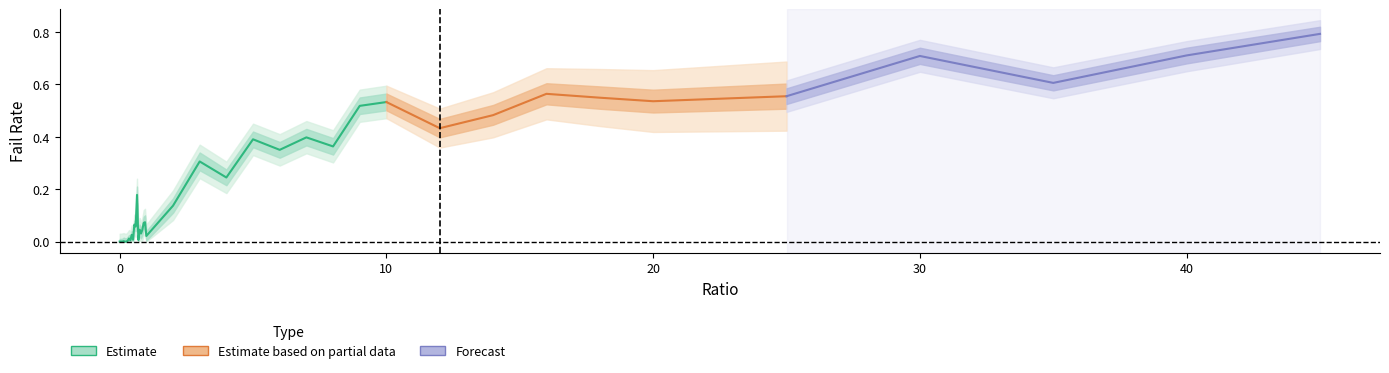

How many data points in failRate_lower are above 0?

30